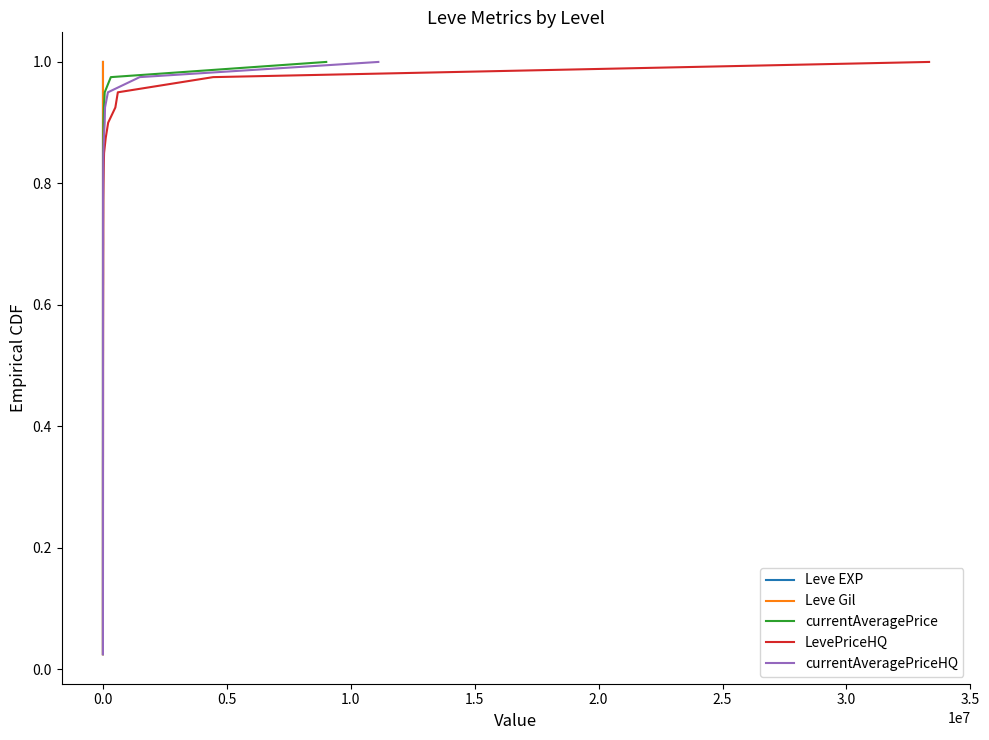

Does the chart display data point markers on the line(s)?

No